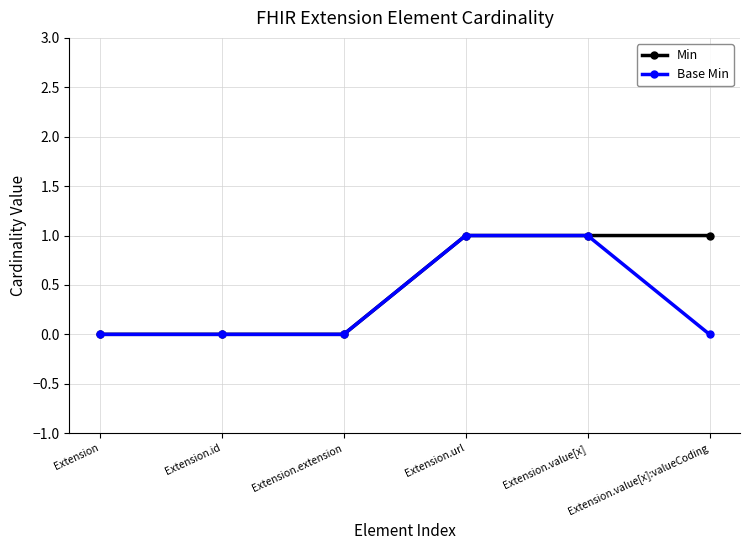

What is the label of the 2nd point from the left?

Extension.id